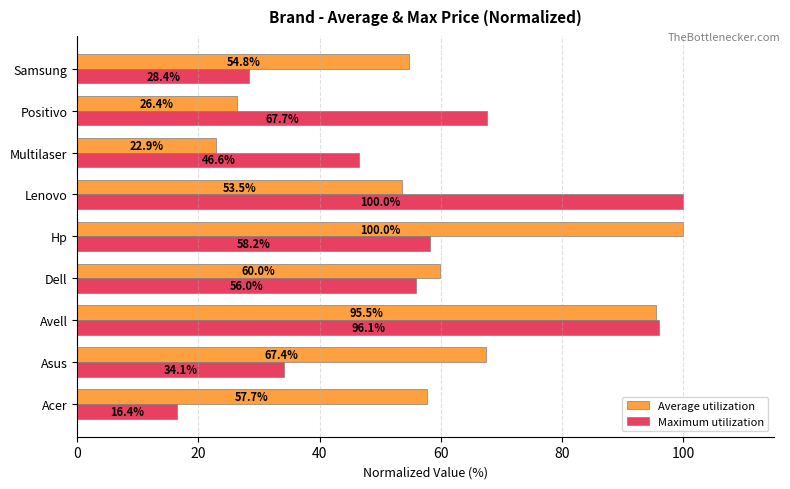

How many values in the Maximum utilization series are below 55?

4